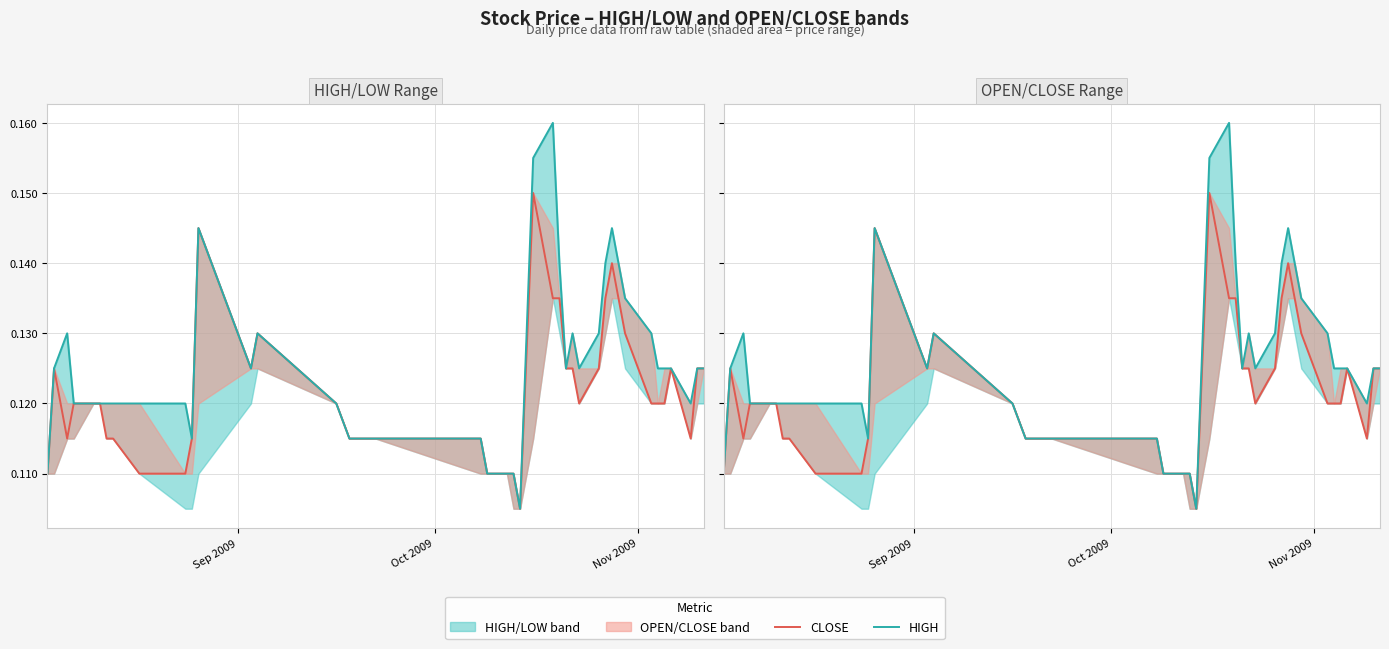

Is the value of CLOSE at 9 greater than the value of HIGH at Oct 2009?

No